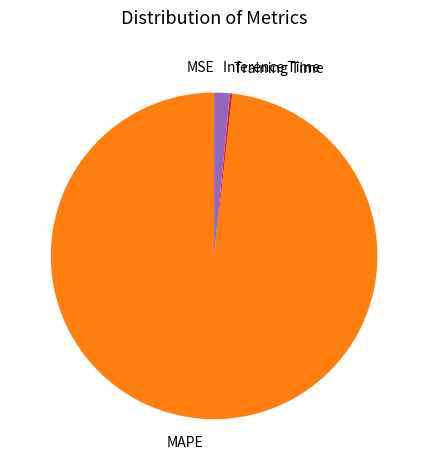

Combined, do Inference Time and MAPE account for over 50%?

Yes